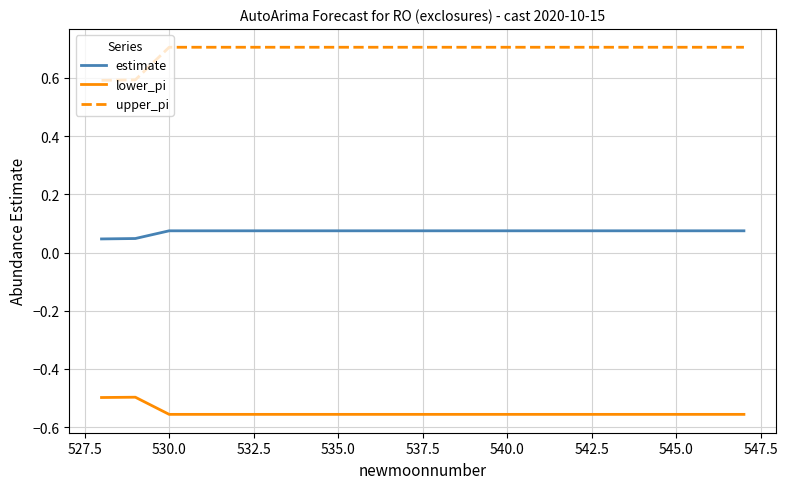

True or false: upper_pi and estimate cross at least once.

False